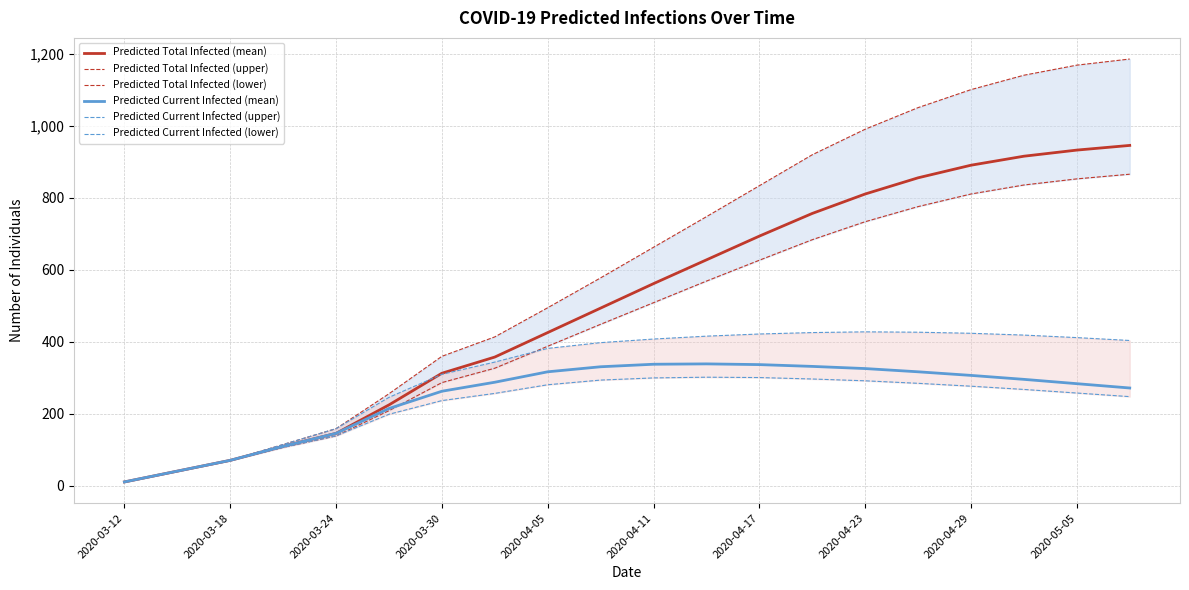

Which category has the lowest value in the Predicted Current Infected (mean) series?

2020-03-12